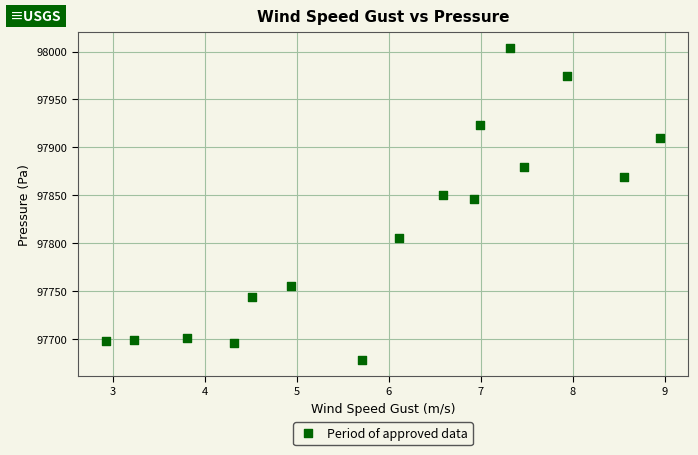

What is the range of Y values (max minus min)?

326.2